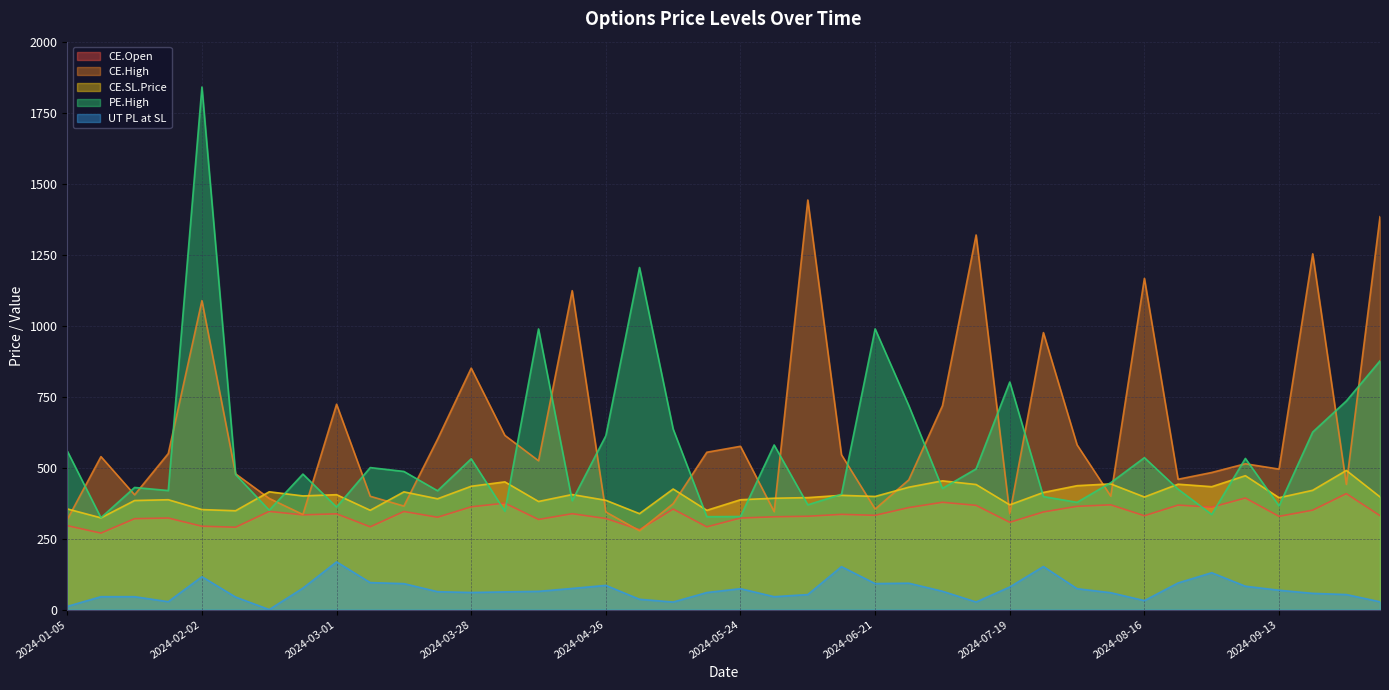

Reading right to left, transcribe all the data shown in this chart.

CE.Open: 2024-10-04=330.6	2024-09-27=408.2	2024-09-20=350.0	2024-09-13=328.2	2024-09-06=392.9	2024-08-30=360.6	2024-08-23=367.9	2024-08-16=330.4	2024-08-09=368.8	2024-08-02=363.6	2024-07-26=343.7	2024-07-19=307.4	2024-07-12=367.0	2024-07-05=377.8	2024-06-28=359.1	2024-06-21=331.9	2024-06-14=335.2	2024-06-07=328.6	2024-05-31=326.7	2024-05-24=322.3	2024-05-17=291.2	2024-05-10=353.8	2024-05-03=281.4	2024-04-26=320.6	2024-04-19=337.6	2024-04-12=317.2	2024-04-05=374.8	2024-03-28=361.8	2024-03-22=325.1	2024-03-15=345.4	2024-03-07=291.4	2024-03-01=337.1	2024-02-23=333.5	2024-02-16=345.6	2024-02-09=290.0	2024-02-02=293.4	2024-01-25=322.4	2024-01-19=320.0	2024-01-12=269.2	2024-01-05=295.4
CE.High: 2024-10-04=1383.7	2024-09-27=440.9	2024-09-20=1252.8	2024-09-13=494.6	2024-09-06=513.5	2024-08-30=482.7	2024-08-23=458.9	2024-08-16=1166.4	2024-08-09=399.6	2024-08-02=580.0	2024-07-26=975.3	2024-07-19=337.6	2024-07-12=1319.2	2024-07-05=717.9	2024-06-28=456.9	2024-06-21=353.9	2024-06-14=545.2	2024-06-07=1442.3	2024-05-31=344.9	2024-05-24=575.0	2024-05-17=554.0	2024-05-10=372.9	2024-05-03=277.6	2024-04-26=343.6	2024-04-19=1123.1	2024-04-12=524.1	2024-04-05=613.4	2024-03-28=850.2	2024-03-22=600.0	2024-03-15=364.6	2024-03-07=399.0	2024-03-01=723.1	2024-02-23=334.8	2024-02-16=391.4	2024-02-09=478.0	2024-02-02=1088.0	2024-01-25=549.5	2024-01-19=404.2	2024-01-12=538.7	2024-01-05=317.1
CE.SL.Price: 2024-10-04=396.8	2024-09-27=489.9	2024-09-20=420.0	2024-09-13=393.9	2024-09-06=471.4	2024-08-30=432.7	2024-08-23=441.5	2024-08-16=396.4	2024-08-09=442.6	2024-08-02=436.3	2024-07-26=412.4	2024-07-19=368.8	2024-07-12=440.4	2024-07-05=453.4	2024-06-28=430.9	2024-06-21=398.3	2024-06-14=402.3	2024-06-07=394.3	2024-05-31=392.0	2024-05-24=386.8	2024-05-17=349.5	2024-05-10=424.6	2024-05-03=337.7	2024-04-26=384.8	2024-04-19=405.1	2024-04-12=380.6	2024-04-05=449.7	2024-03-28=434.2	2024-03-22=390.1	2024-03-15=414.5	2024-03-07=349.6	2024-03-01=404.6	2024-02-23=400.2	2024-02-16=414.8	2024-02-09=348.0	2024-02-02=352.1	2024-01-25=386.8	2024-01-19=384.0	2024-01-12=323.0	2024-01-05=354.5
PE.High: 2024-10-04=875.8	2024-09-27=734.6	2024-09-20=625.1	2024-09-13=365.0	2024-09-06=532.4	2024-08-30=334.8	2024-08-23=424.0	2024-08-16=535.0	2024-08-09=446.9	2024-08-02=377.6	2024-07-26=397.9	2024-07-19=801.4	2024-07-12=495.4	2024-07-05=426.7	2024-06-28=718.6	2024-06-21=988.5	2024-06-14=405.9	2024-06-07=368.9	2024-05-31=579.7	2024-05-24=327.6	2024-05-17=327.0	2024-05-10=635.7	2024-05-03=1204.7	2024-04-26=612.2	2024-04-19=383.3	2024-04-12=988.3	2024-04-05=346.4	2024-03-28=530.9	2024-03-22=418.4	2024-03-15=486.4	2024-03-07=500.0	2024-03-01=361.0	2024-02-23=477.1	2024-02-16=350.0	2024-02-09=475.5	2024-02-02=1840.3	2024-01-25=419.1	2024-01-19=430.0	2024-01-12=323.5	2024-01-05=558.4
UT PL at SL: 2024-10-04=27.4	2024-09-27=52.9	2024-09-20=57.0	2024-09-13=68.0	2024-09-06=82.2	2024-08-30=129.7	2024-08-23=93.7	2024-08-16=31.5	2024-08-09=59.3	2024-08-02=73.5	2024-07-26=151.6	2024-07-19=79.4	2024-07-12=26.6	2024-07-05=64.5	2024-06-28=92.8	2024-06-21=91.4	2024-06-14=151.1	2024-06-07=52.8	2024-05-31=45.3	2024-05-24=73.5	2024-05-17=59.9	2024-05-10=26.5	2024-05-03=36.2	2024-04-26=85.1	2024-04-19=74.3	2024-04-12=64.2	2024-04-05=62.2	2024-03-28=60.1	2024-03-22=62.9	2024-03-15=91.3	2024-03-07=95.0	2024-03-01=167.9	2024-02-23=75.4	2024-02-16=0.0	2024-02-09=44.0	2024-02-02=115.7	2024-01-25=27.7	2024-01-19=45.3	2024-01-12=45.3	2024-01-05=11.2